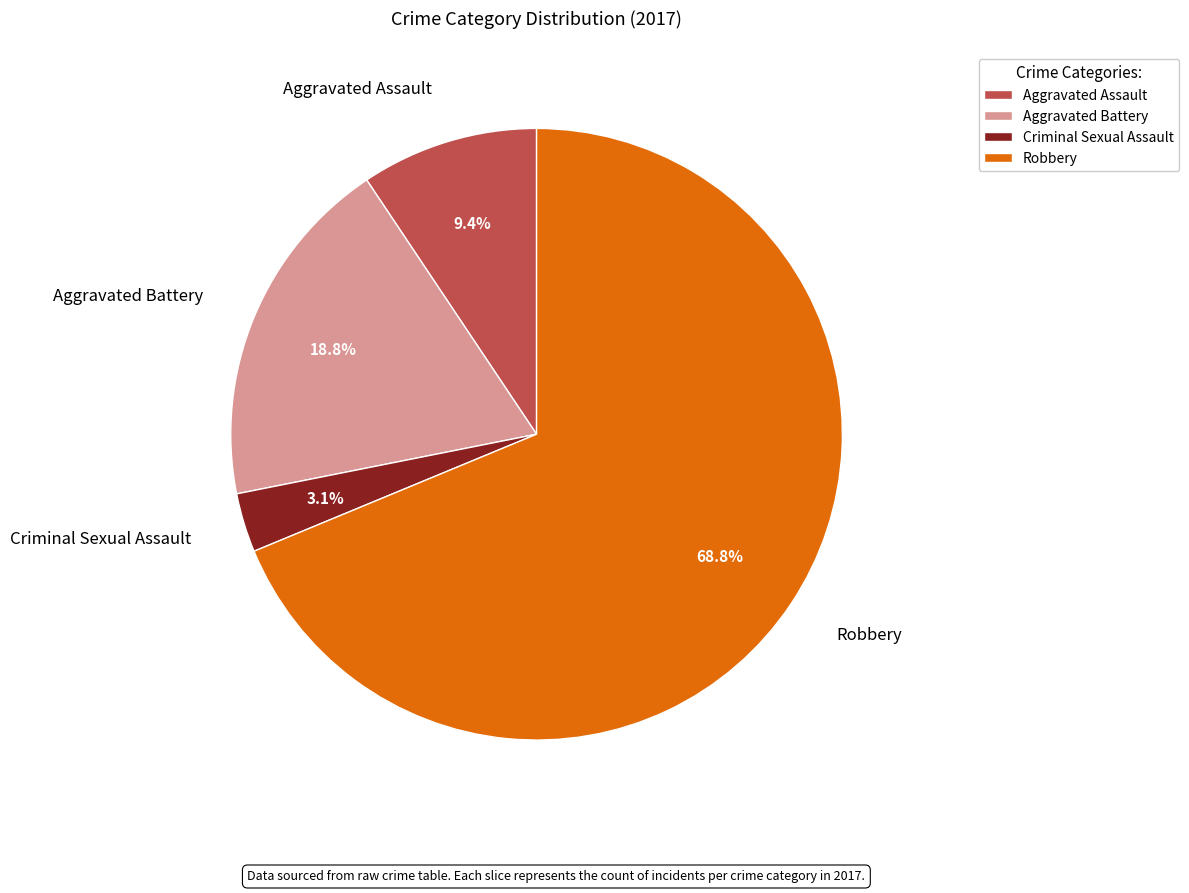

To the nearest percent, what is the average slice percentage?

25%